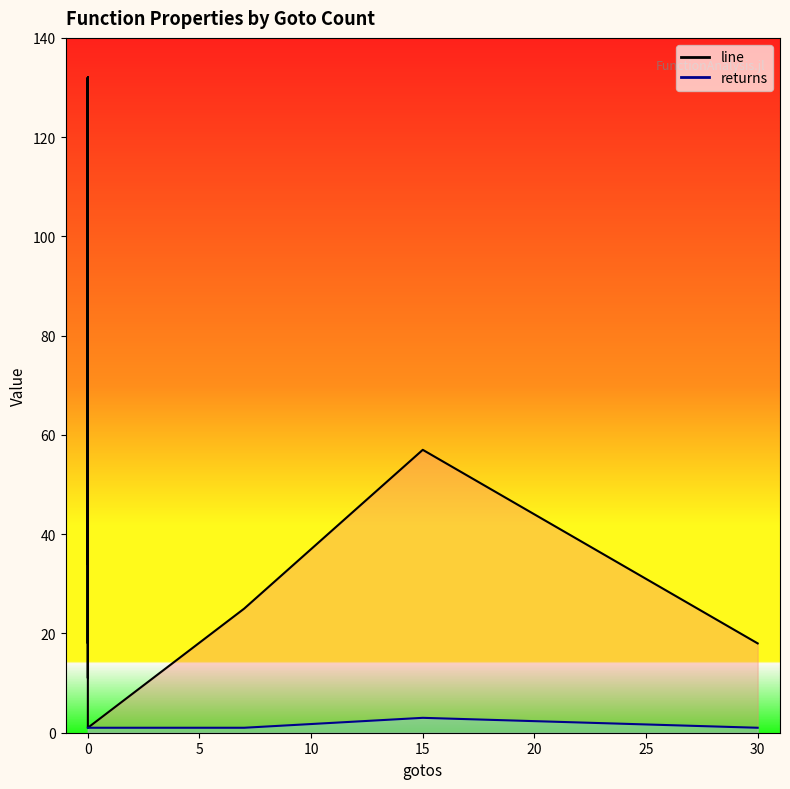

Reading left to right, what are all the values shown in this chart?

line: 7=25	30=18	0=34	7=25	0=132	7=25	0=43	0=11	15=57	7=25	0=132	0=18	0=132	0=1
returns: 7=1	30=1	0=1	7=1	0=1	7=1	0=1	0=1	15=3	7=1	0=1	0=1	0=1	0=1